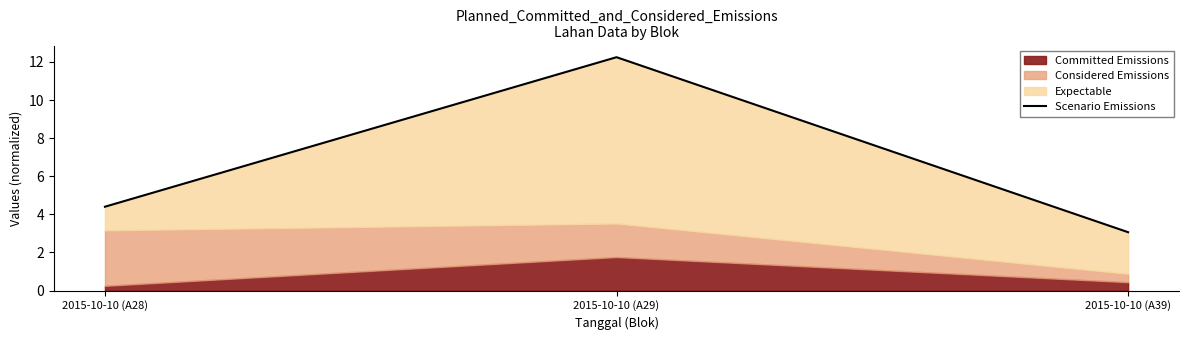

Reading left to right, transcribe all the data shown in this chart.

4.4	12.2	3.1